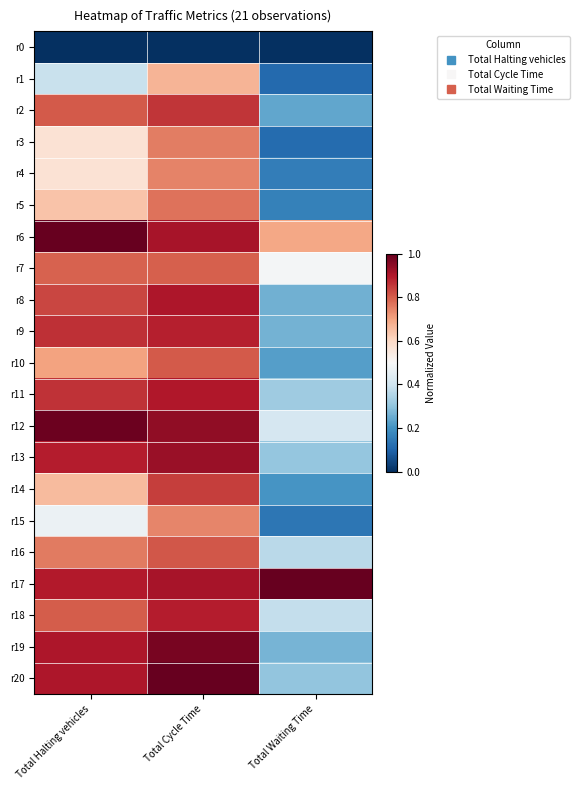

At which category is the sum across all series the highest?

Total Cycle Time